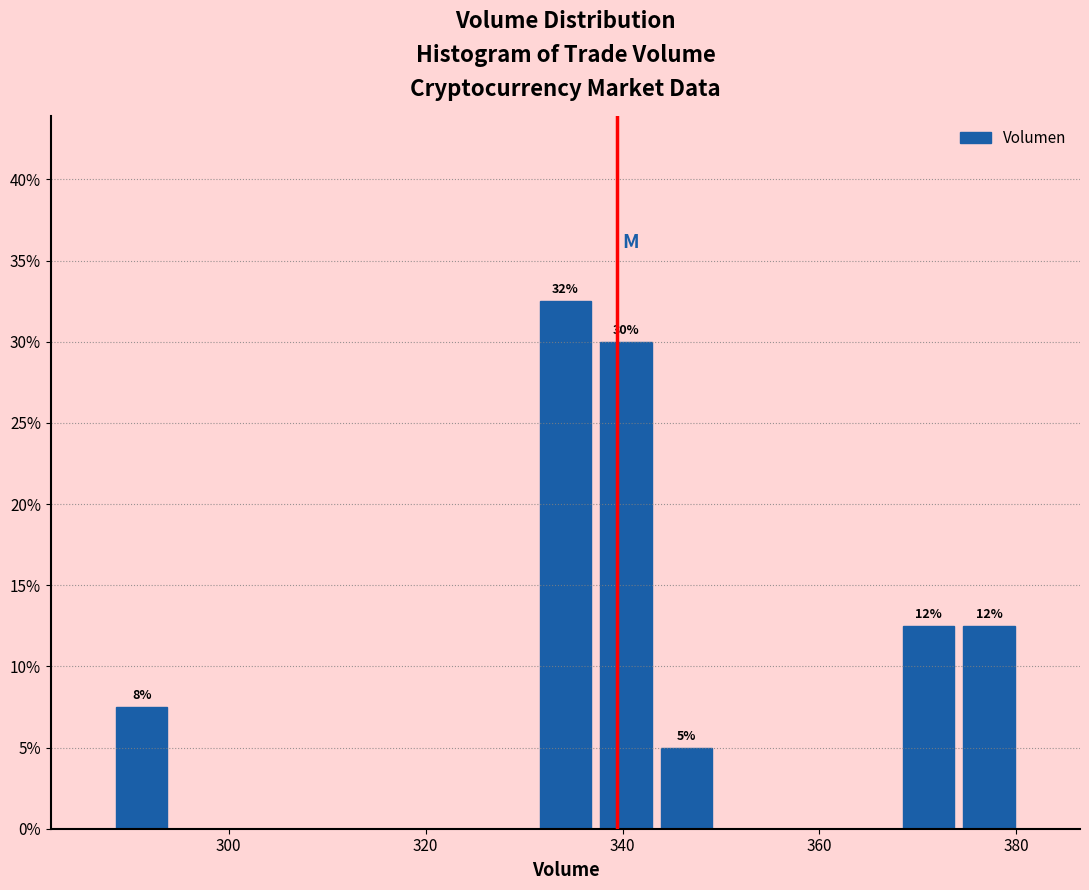

Around what value on the x-axis is the tallest bar? Give the approximate position of its centre, as read against the axis.

334